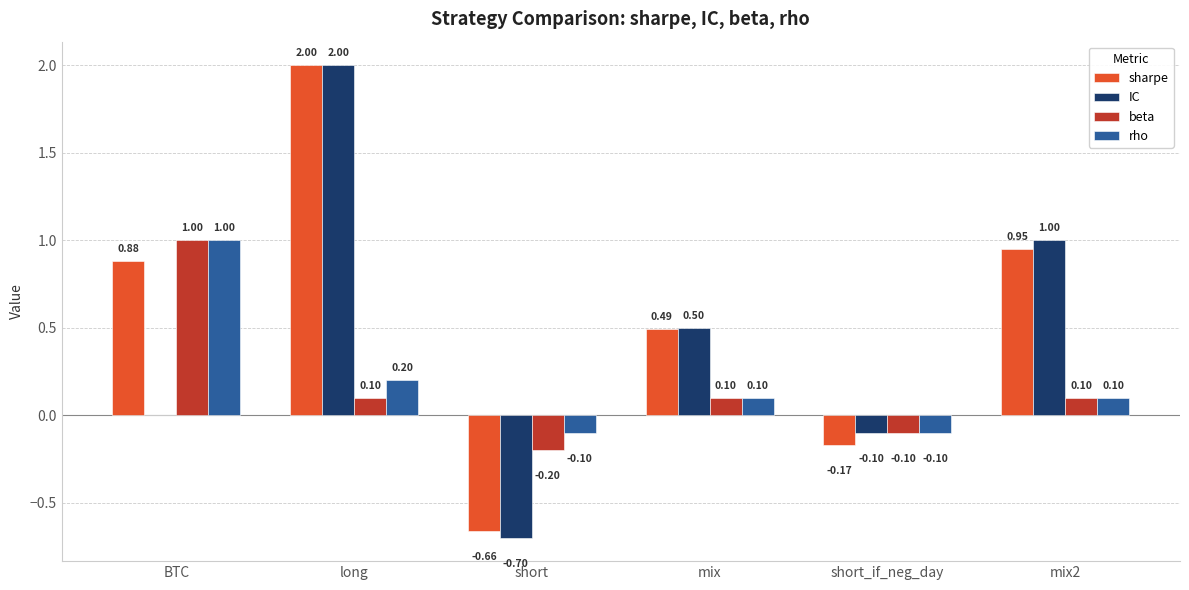

Are the bars horizontal?

No